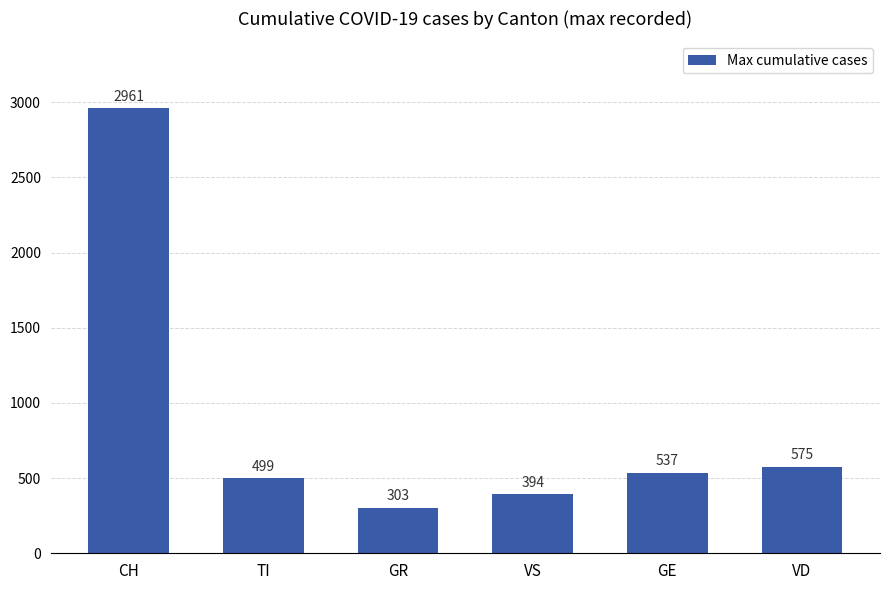

Is it true that the value at GR is 303?

True